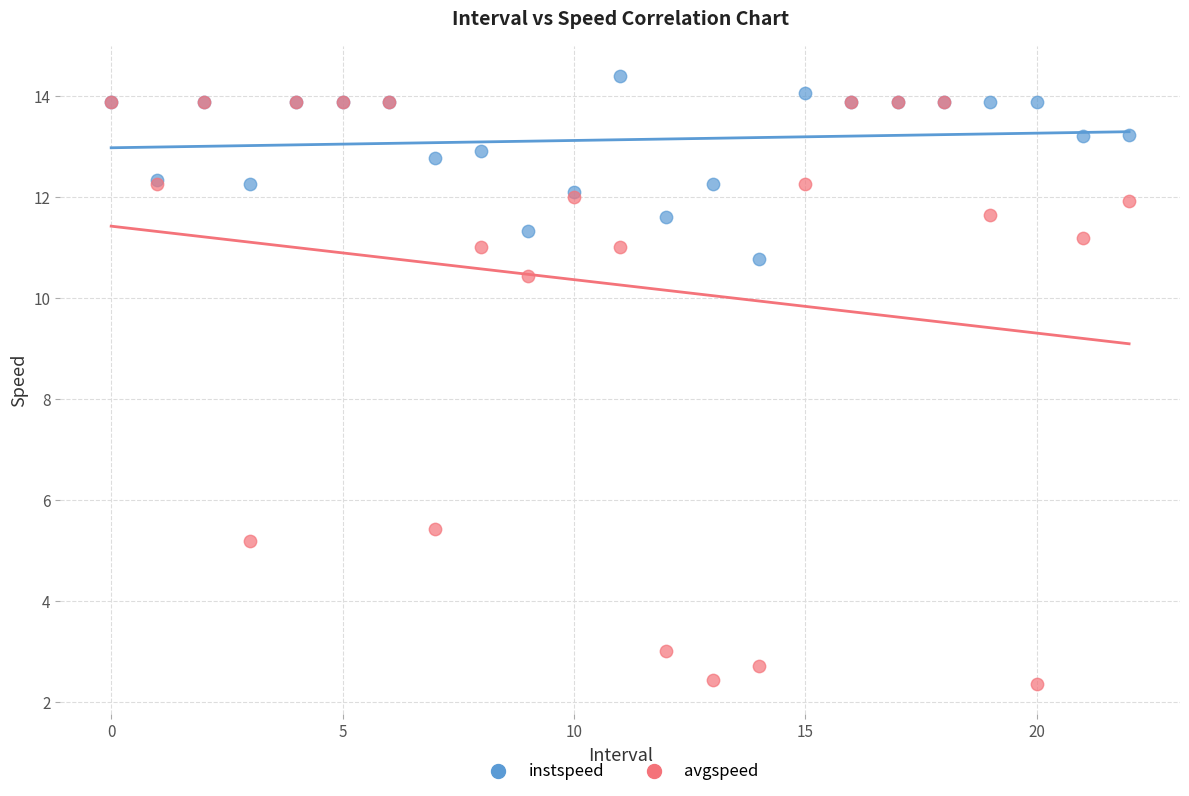

What are all the series names shown in the legend?

instspeed, avgspeed